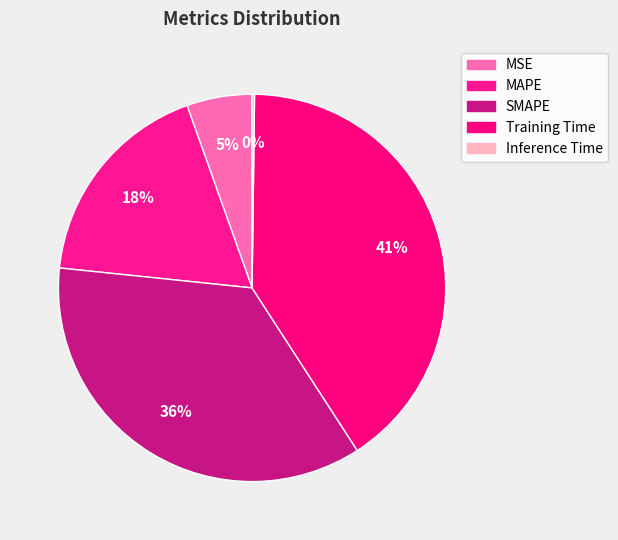

Which slice is the smallest?

Inference Time